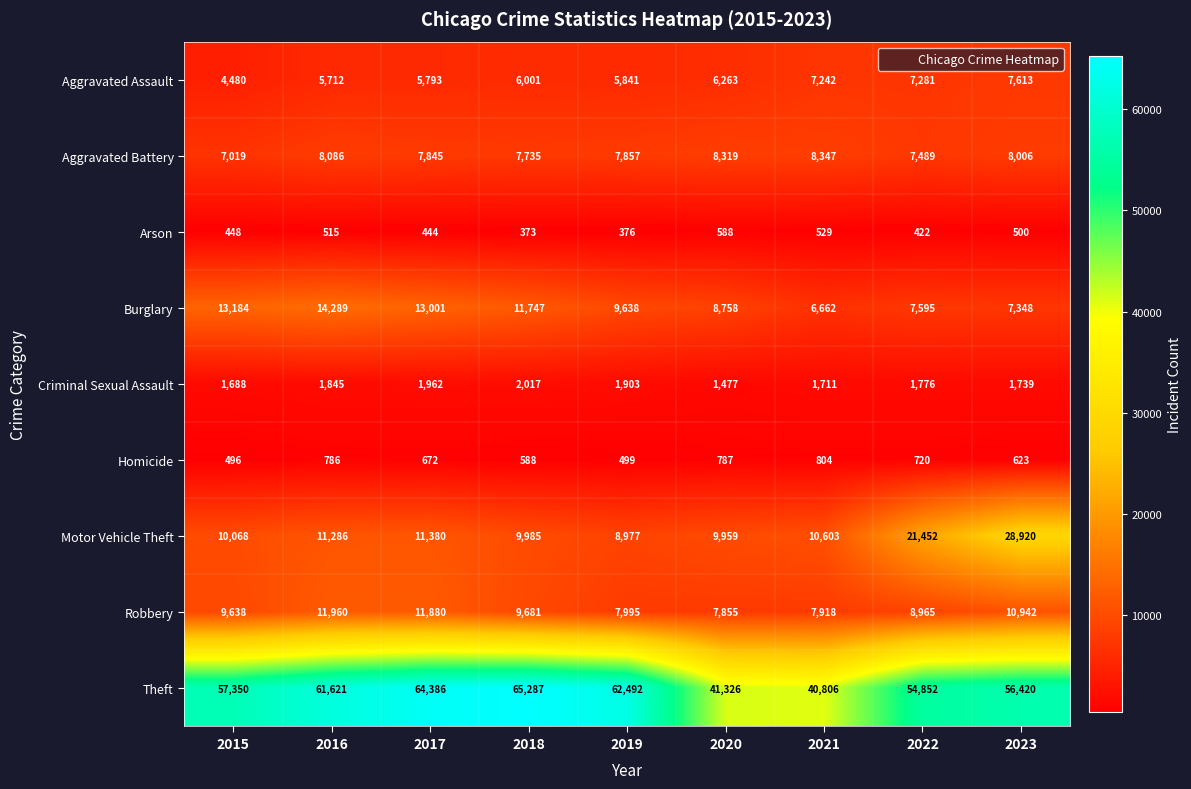

Which series has the largest total across all categories?

Theft